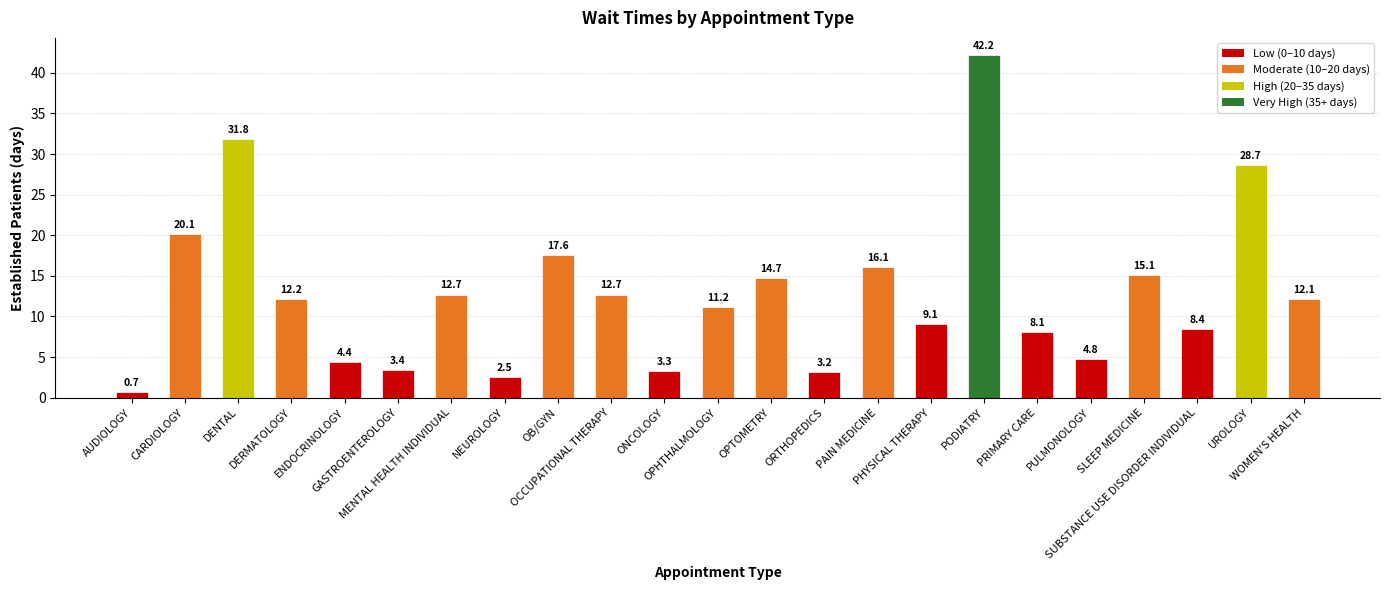

Does the chart contain any negative values?

No